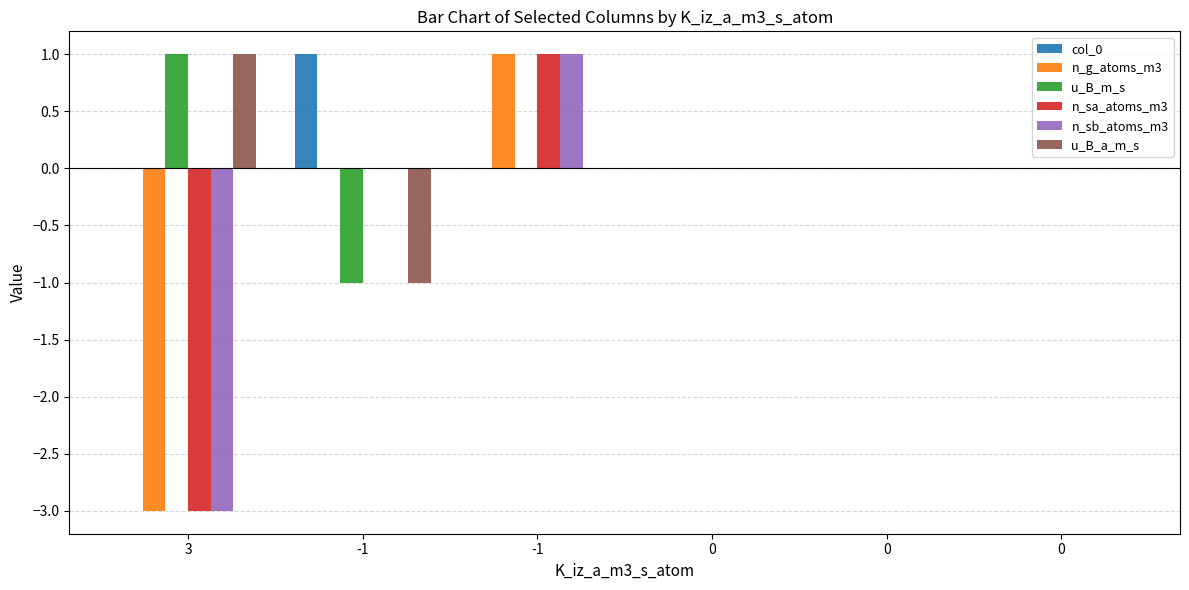

How many groups of bars are there?

6